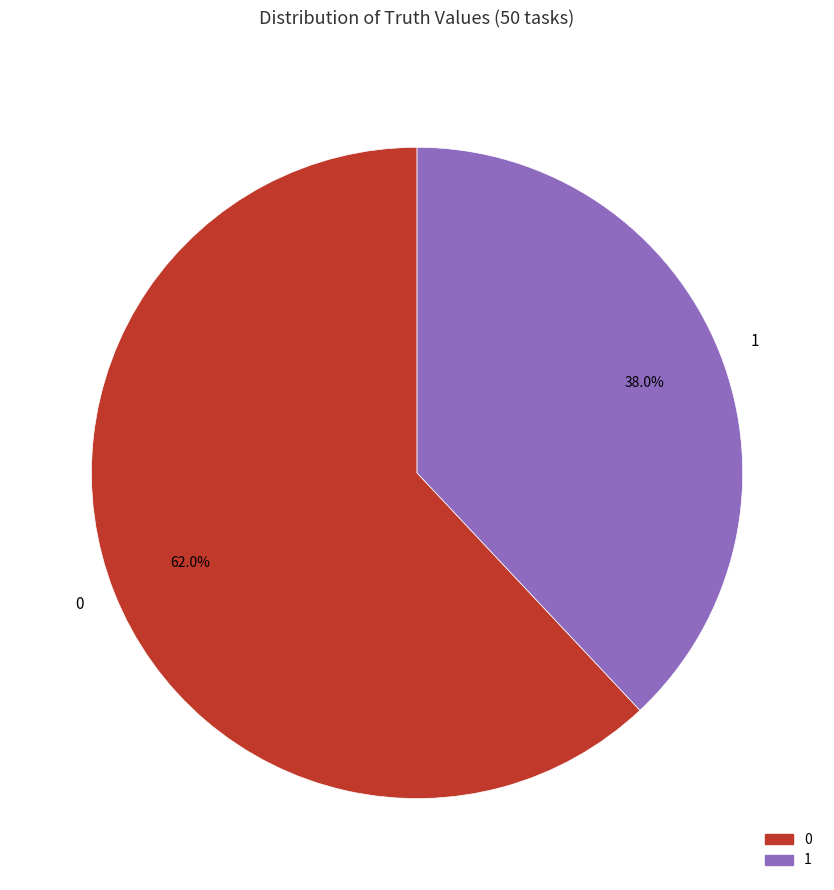

What is the ratio of the value at 1 to the value at 0?

0.6